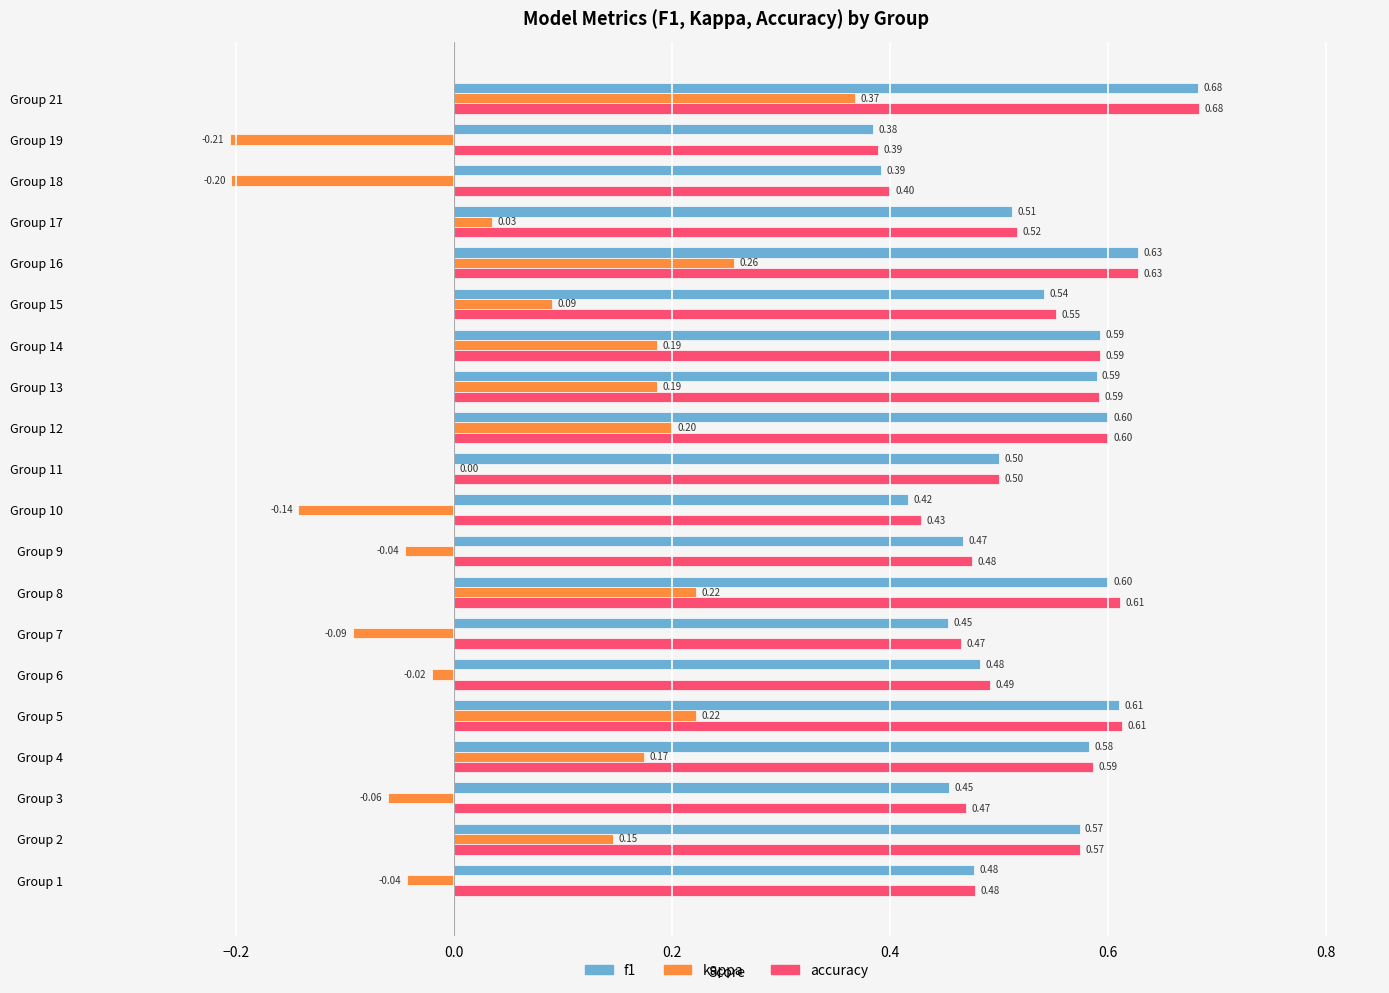

Which series has the widest spread of values?

kappa